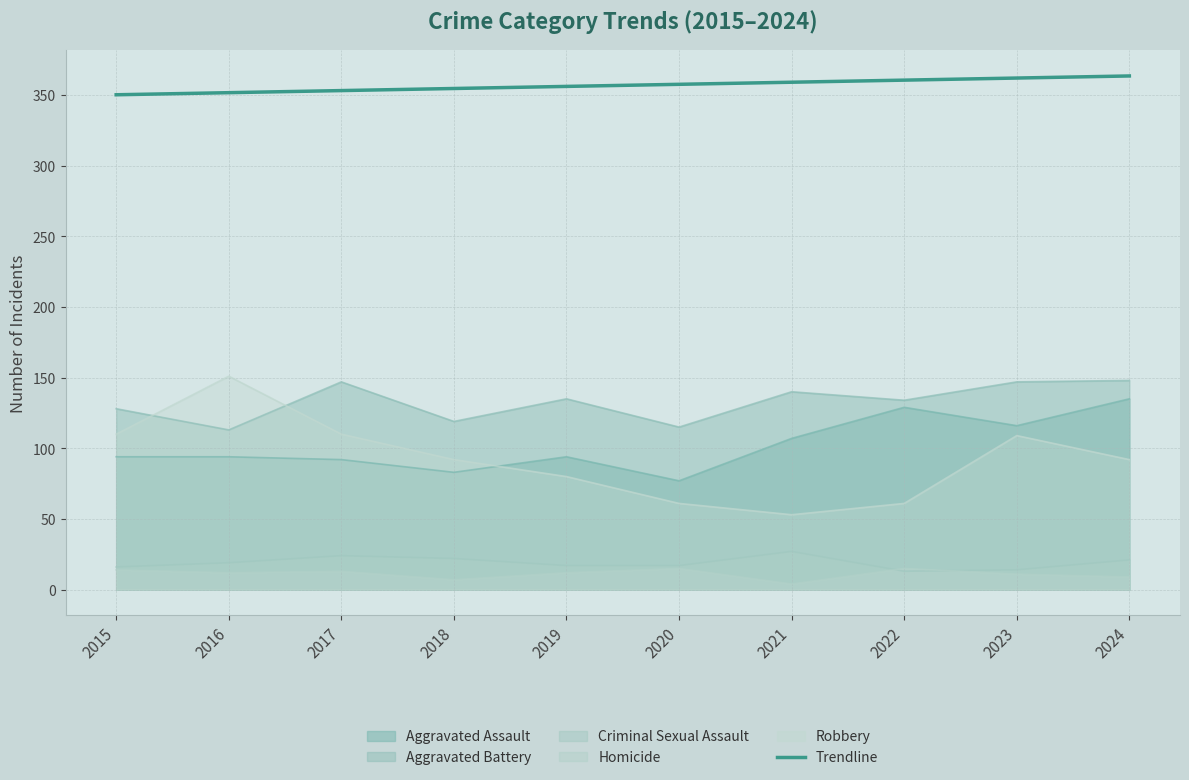

What is the highest value of the Aggravated Battery series?

148.0